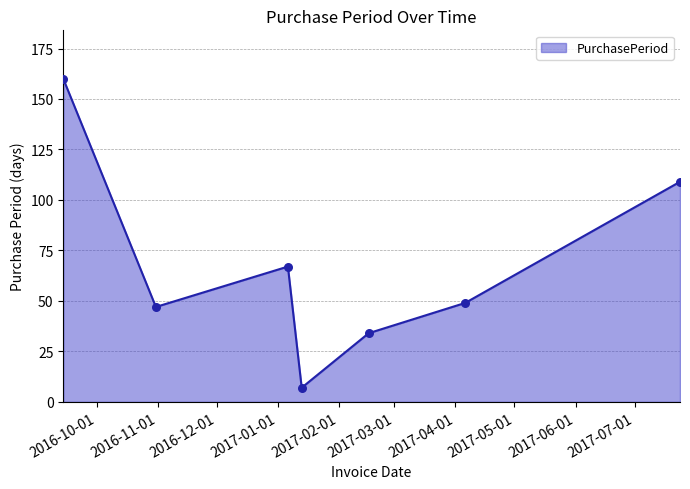

True or false: the data has more than 0 interior local peaks.

True